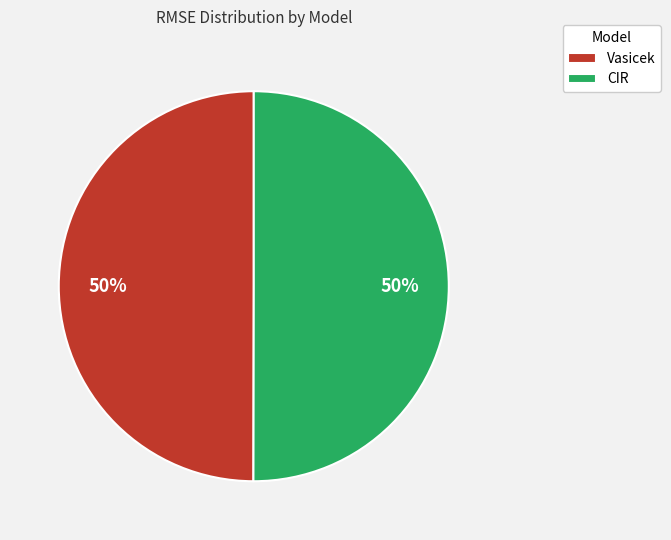

How many segments does this pie chart have?

2